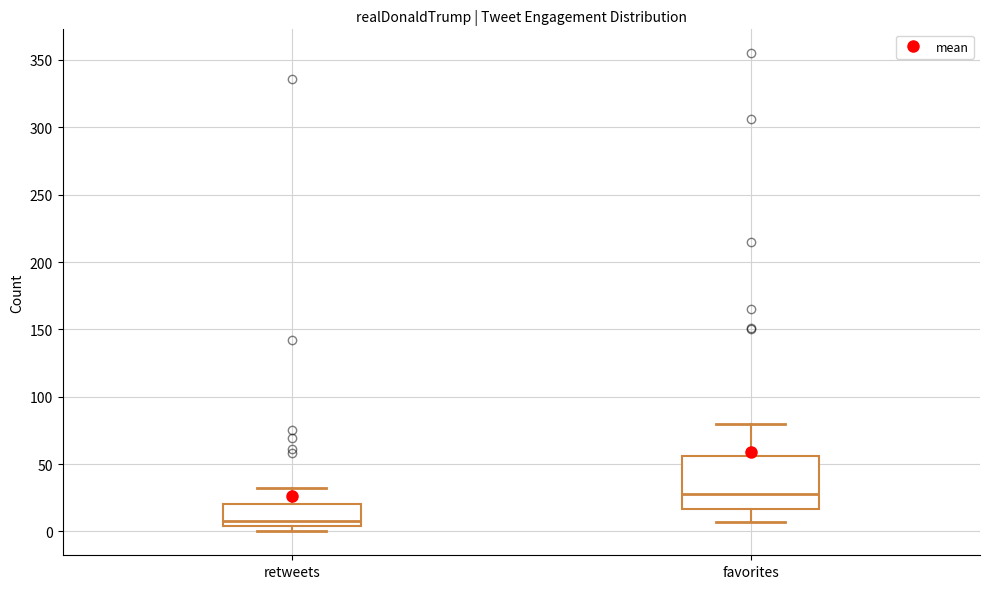

Reading left to right, read every box against the y-axis: the position of its median line, the range the box covers, and the ends of its whiskers. The values are not printed on the chart, so give them approximately, as read against the axis.

retweets: median 10, box 5 to 20, whiskers 0 to 30
favorites: median 30, box 15 to 55, whiskers 5 to 80